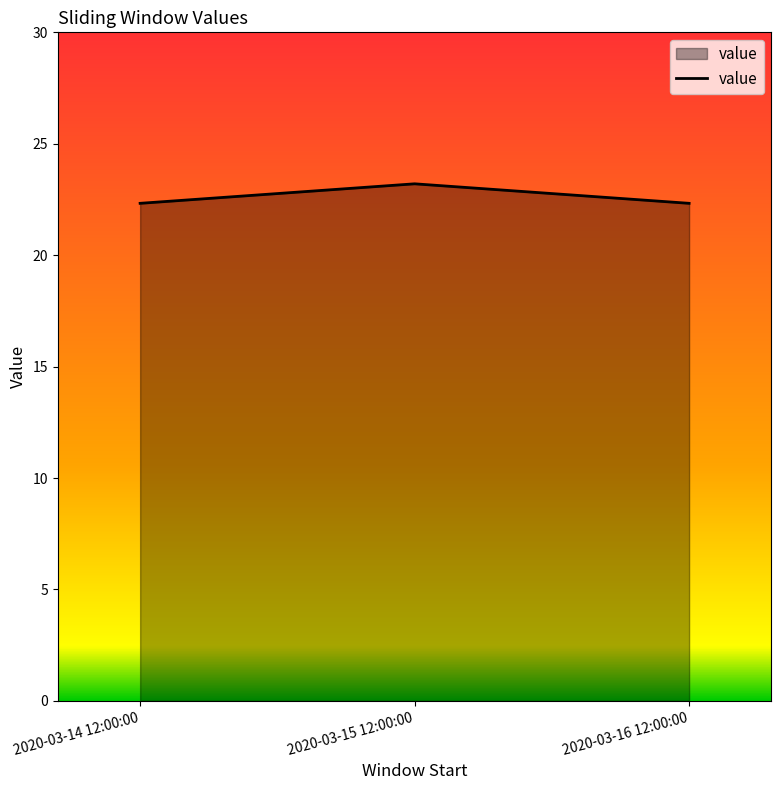

True or false: the data shows 22.3 at 2020-03-14 12:00:00.

True